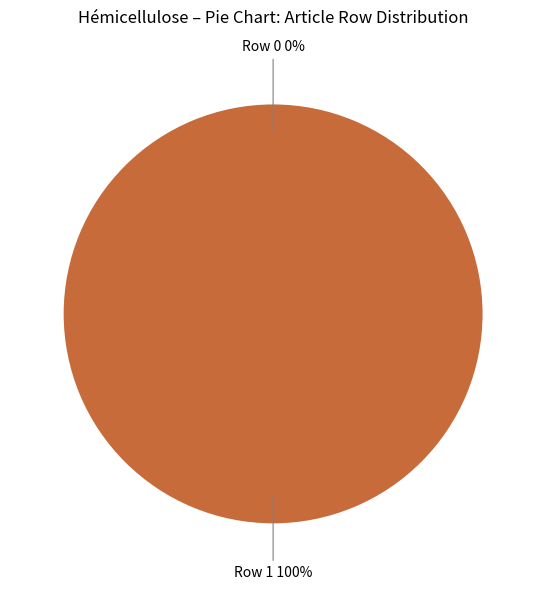

How many slices are in this pie chart?

2